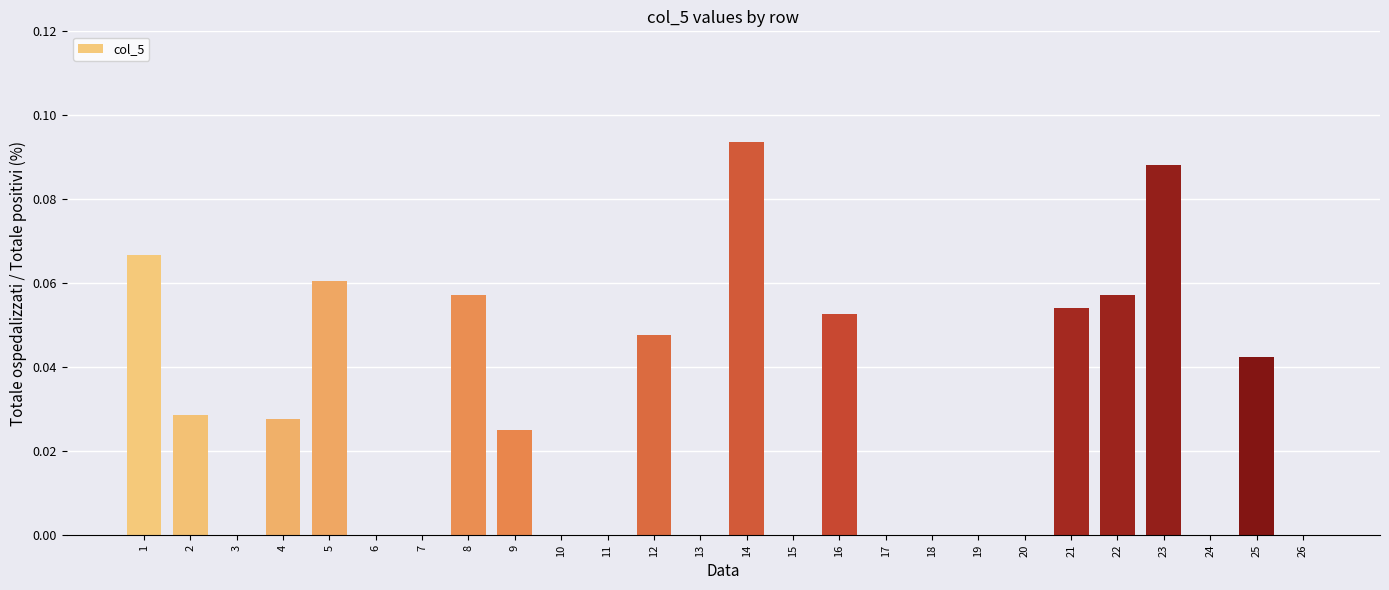

Which label corresponds to the largest value in the chart?

14